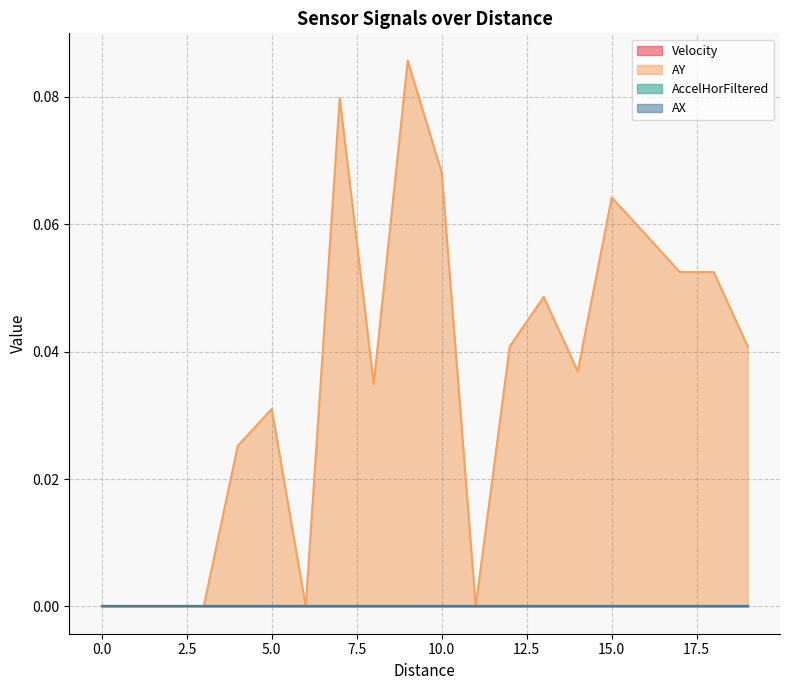

Rank the series at 0 from lowest to highest value.

Velocity, AY, AccelHorFiltered, AX